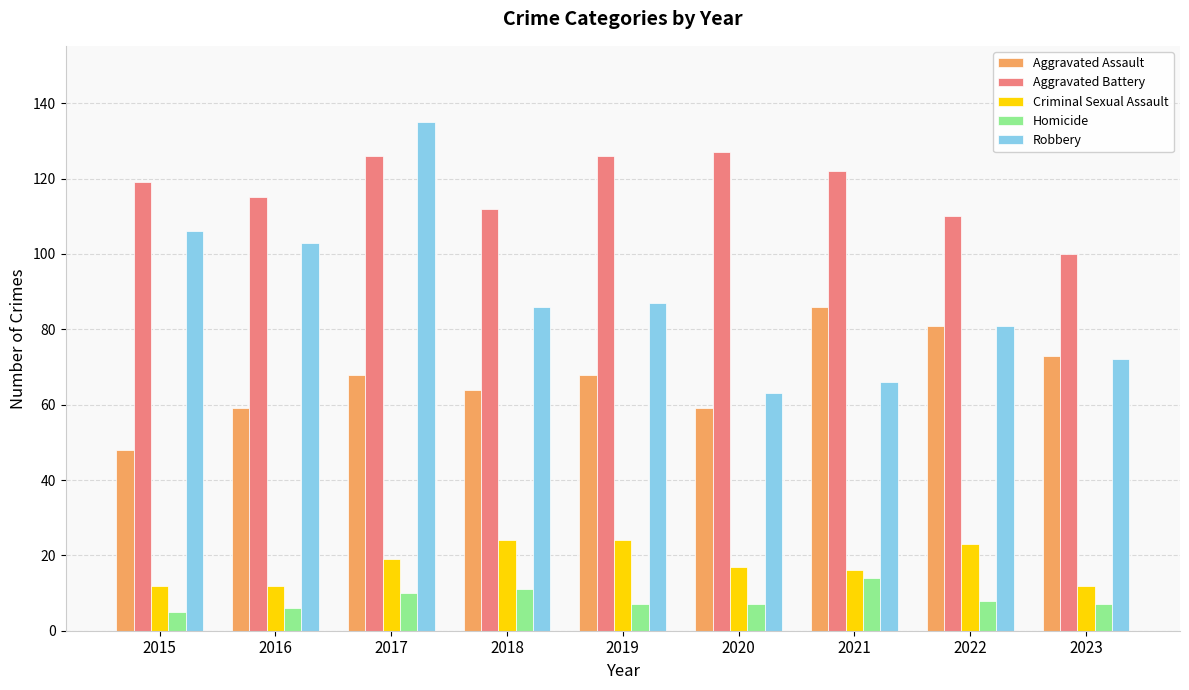

Which series has the largest total across all categories?

Aggravated Battery